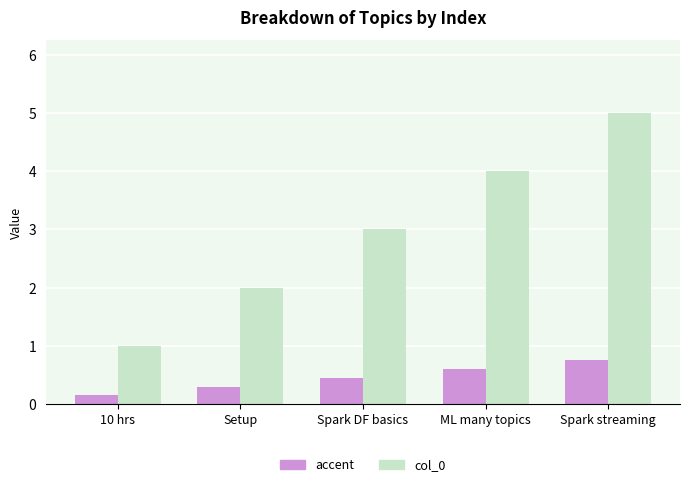

True or false: col_0 has a value of 3.0 at Spark DF basics.

True